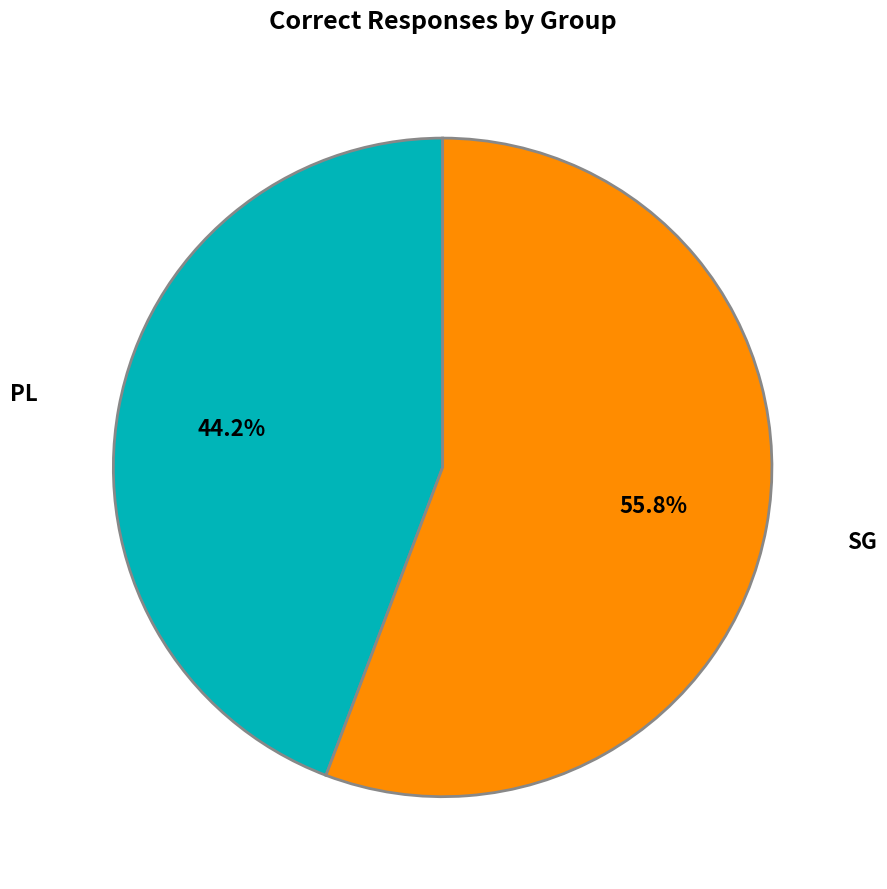

Does any single category account for the majority?

Yes